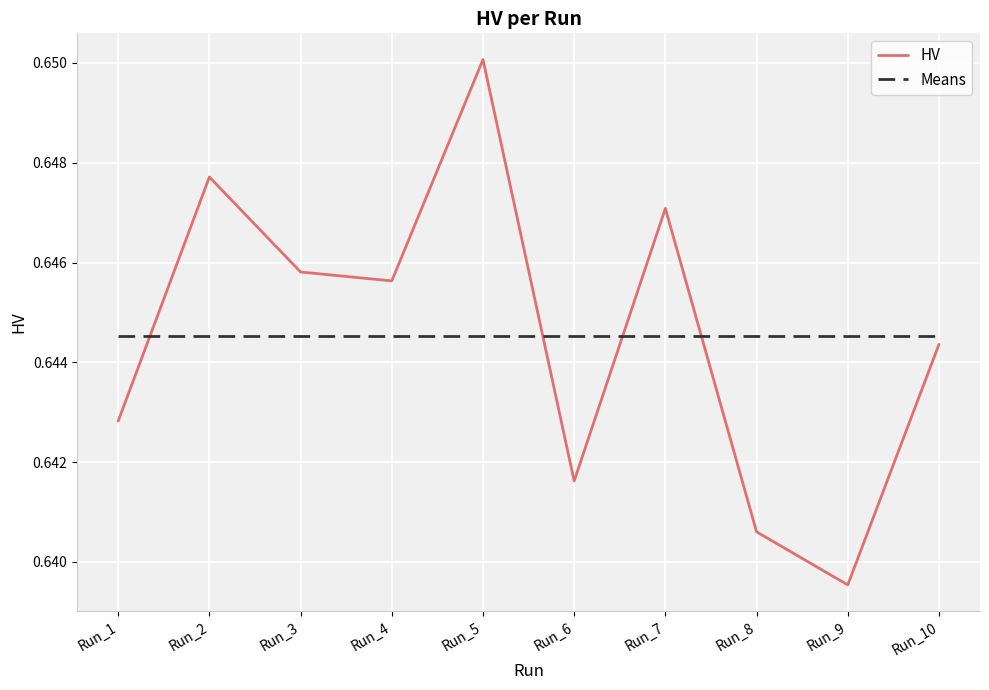

Rank the series at Run_7 from highest to lowest value.

HV, Means